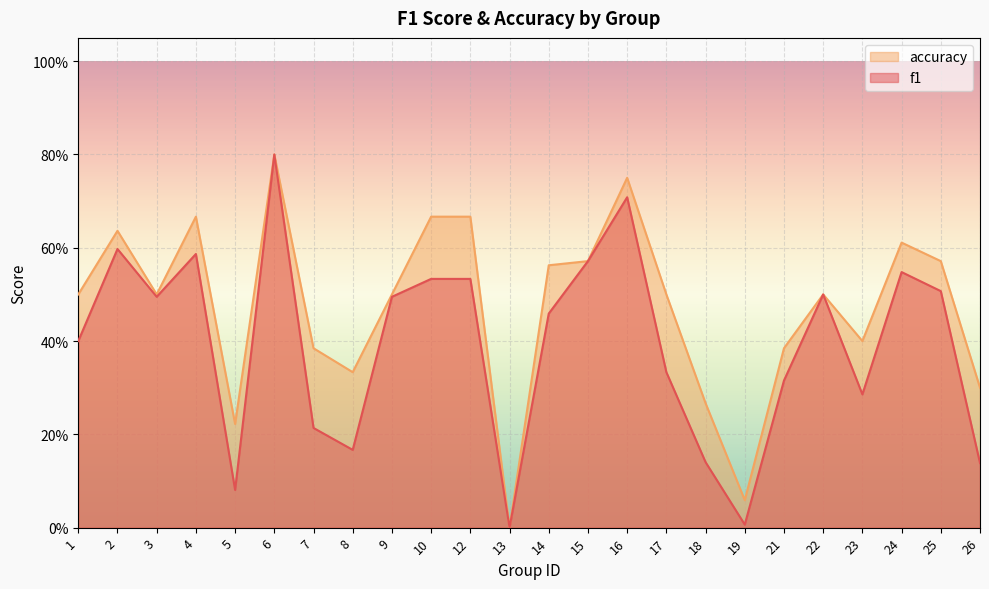

Between 7 and 9, which is larger?

9